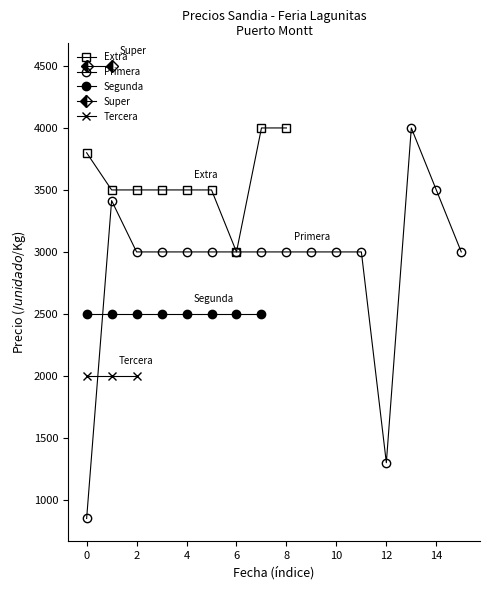

What is the minimum value for Extra?

3000